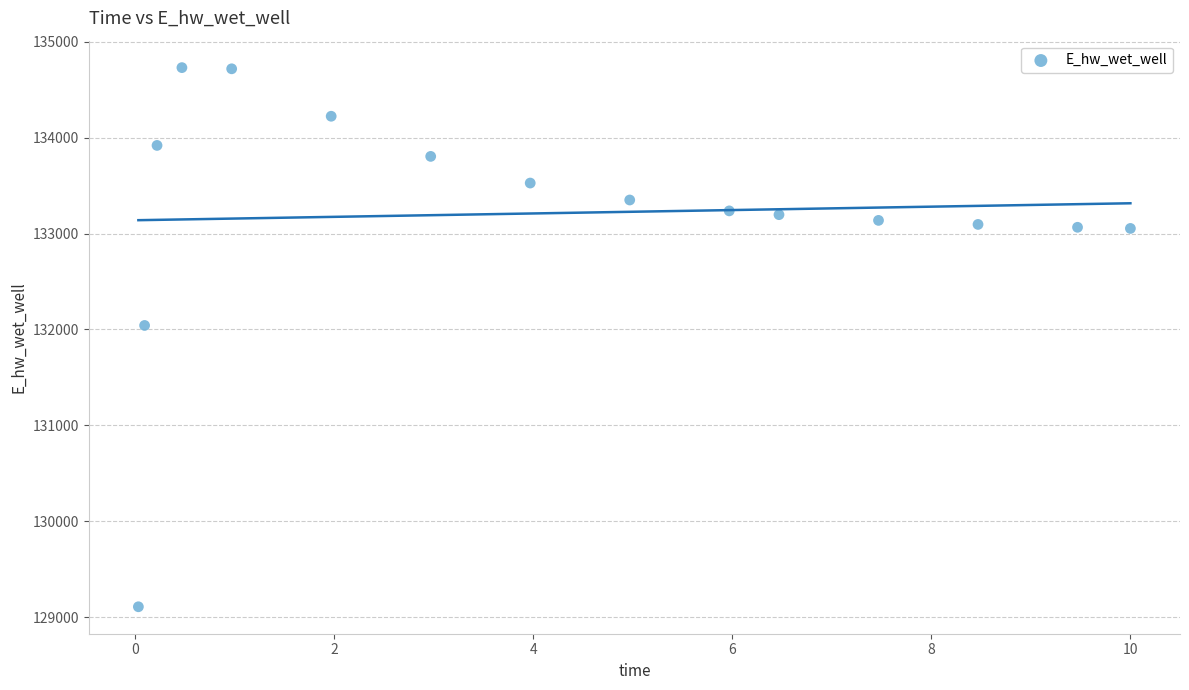

What is the range of Y values (max minus min)?

5622.3